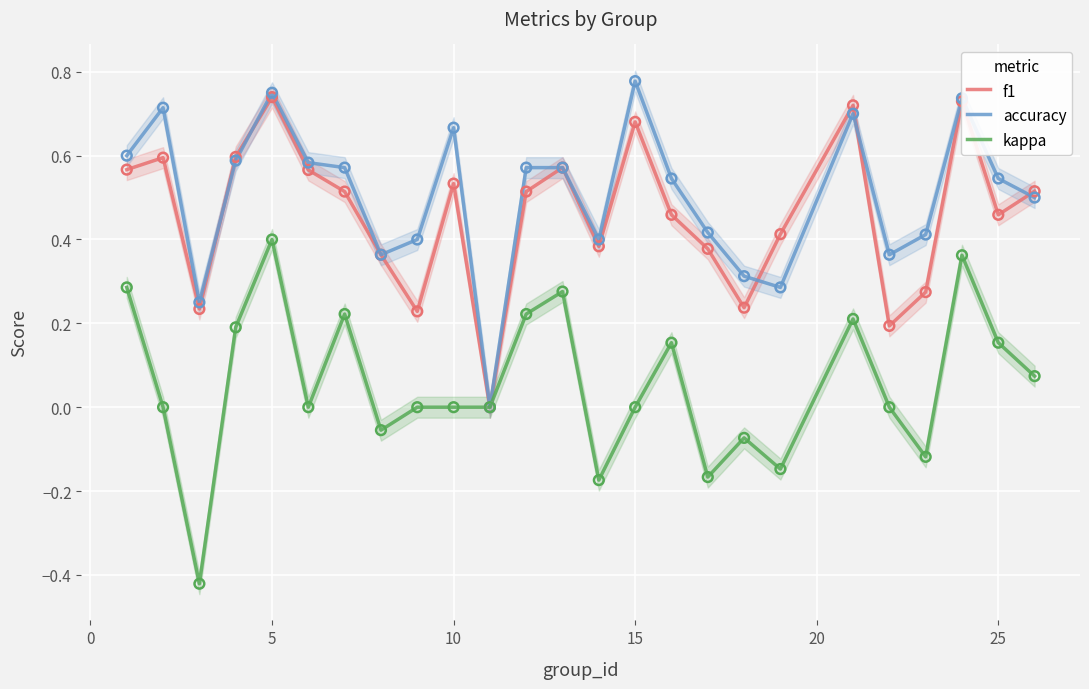

What are all the series names shown in the legend?

f1, accuracy, kappa